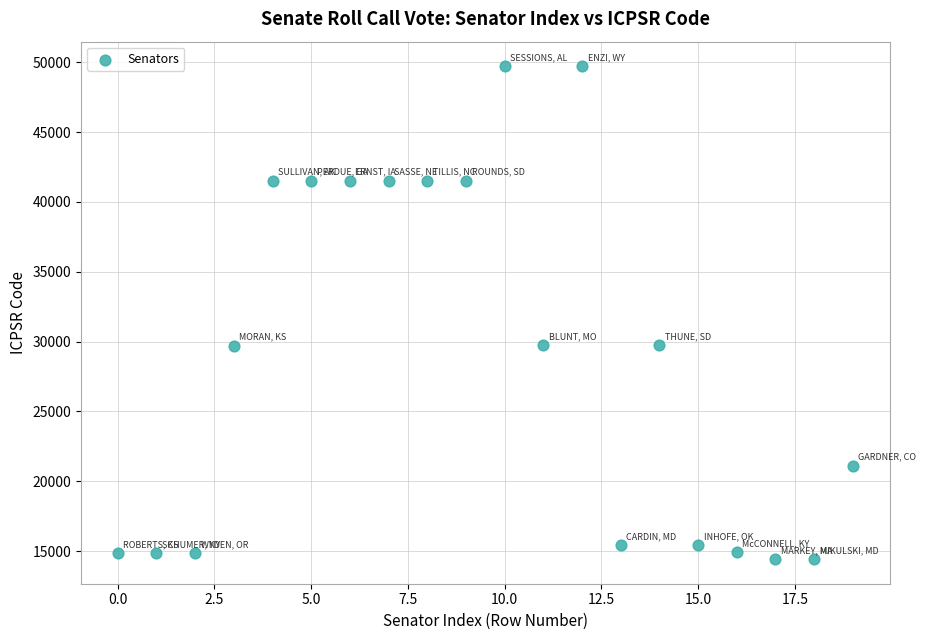

What is the range of Y values (max minus min)?

35271